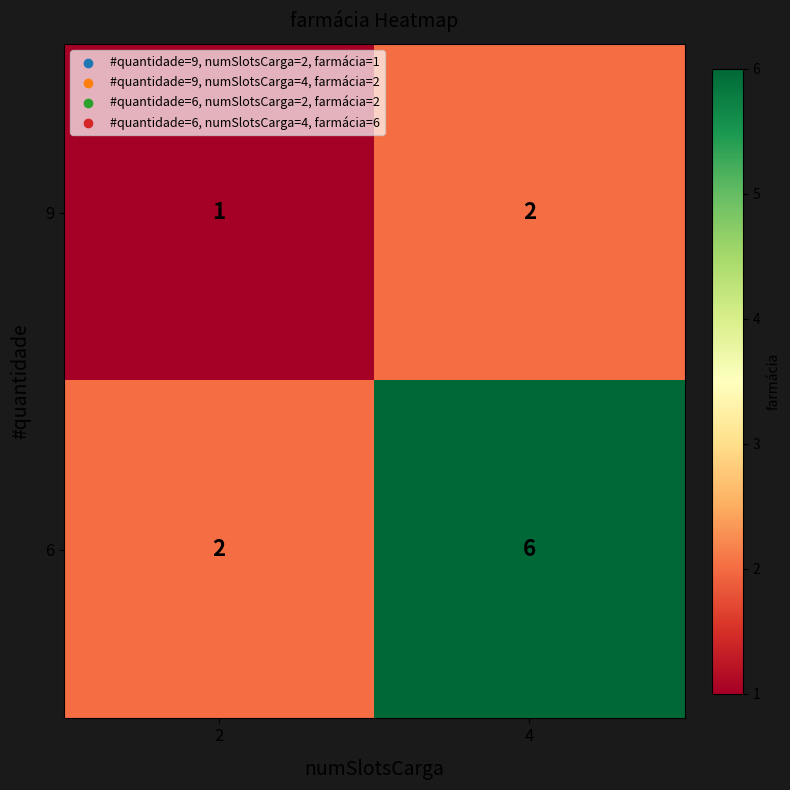

The value of 9 at 2 is 1. True or false?

True